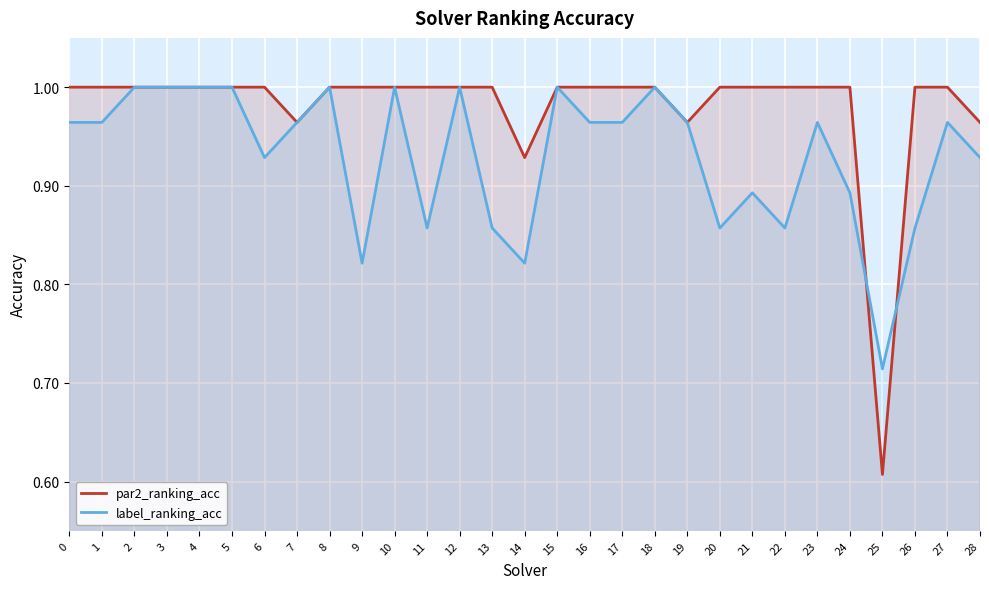

Which series changed the most between 16 and 28?

par2_ranking_acc